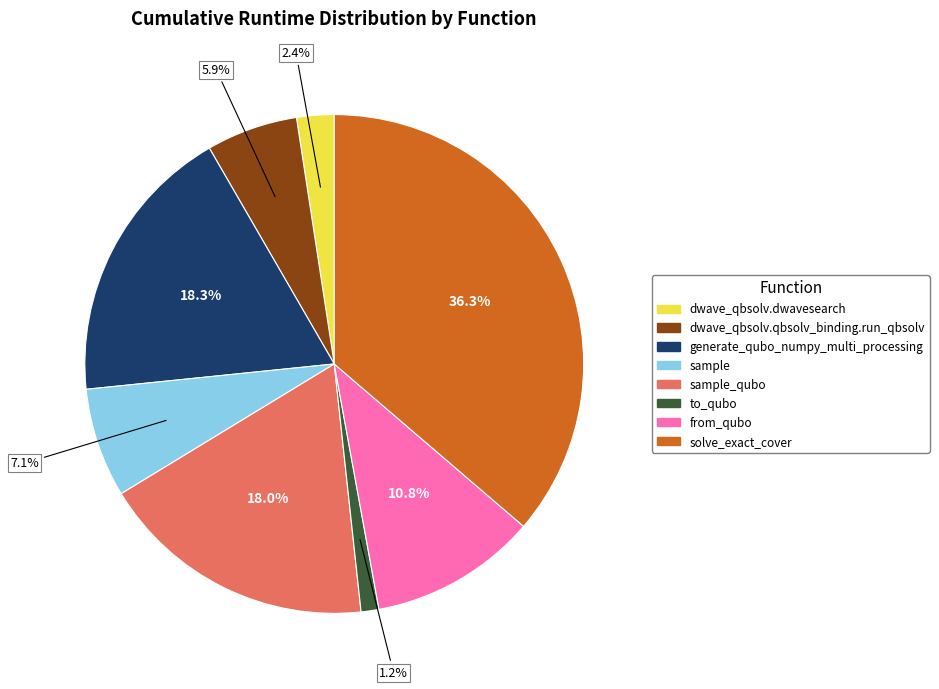

How many segments does this pie chart have?

8